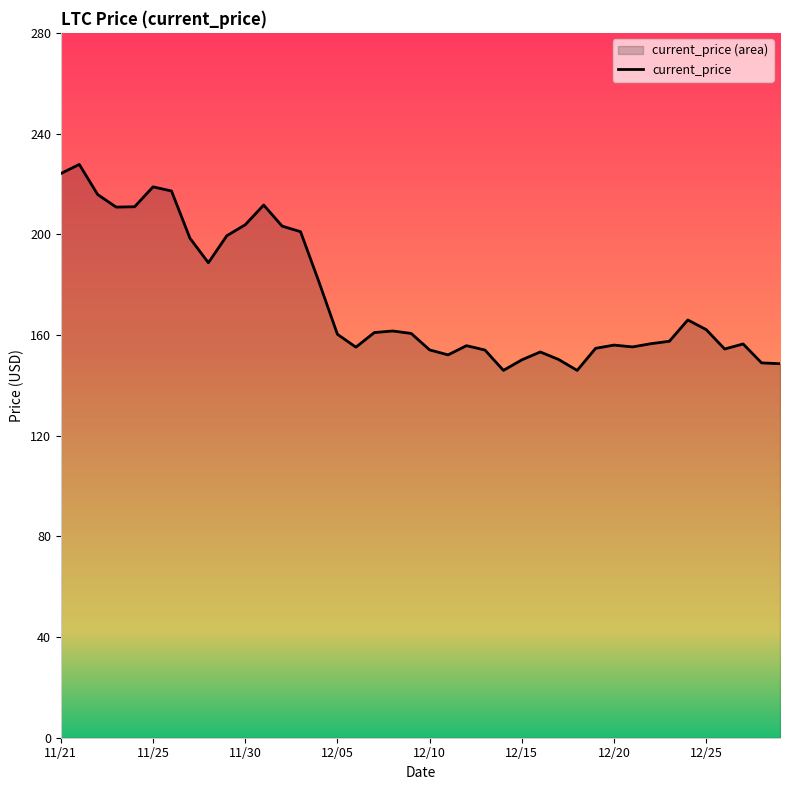

How many values exceed 160?

21